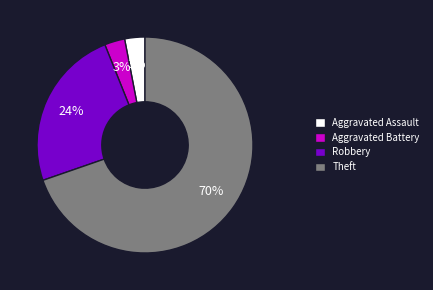

True or false: Robbery accounts for 24% of the total.

True